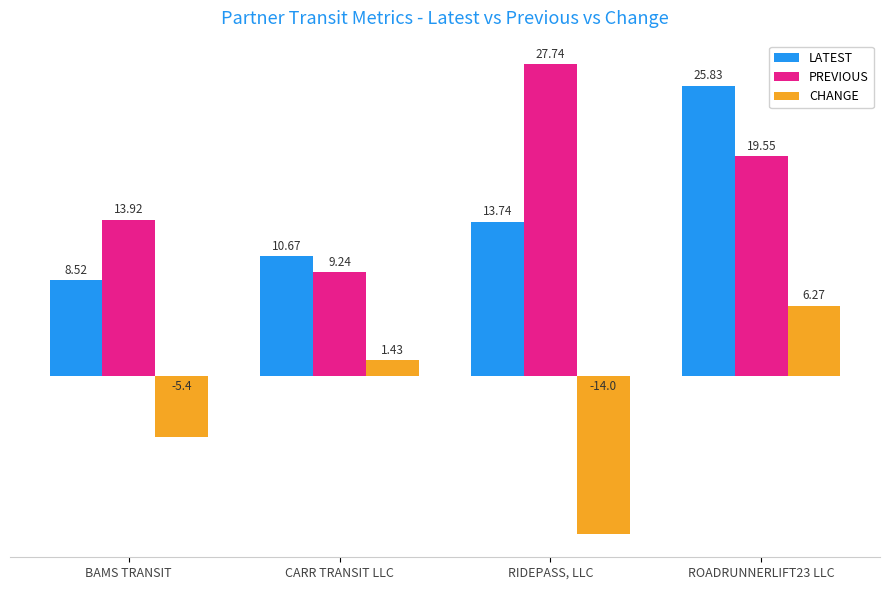

What is the average value of the PREVIOUS series?

17.6